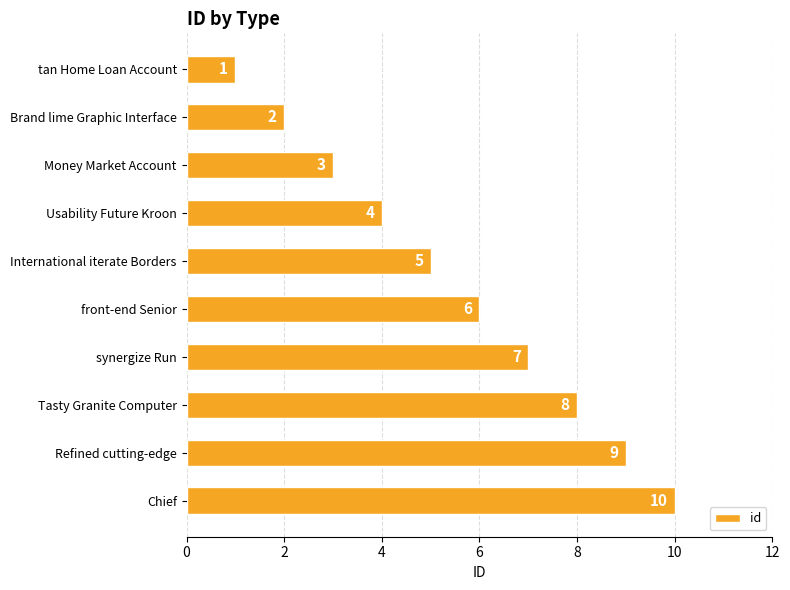

What is the maximum value shown in the chart?

10